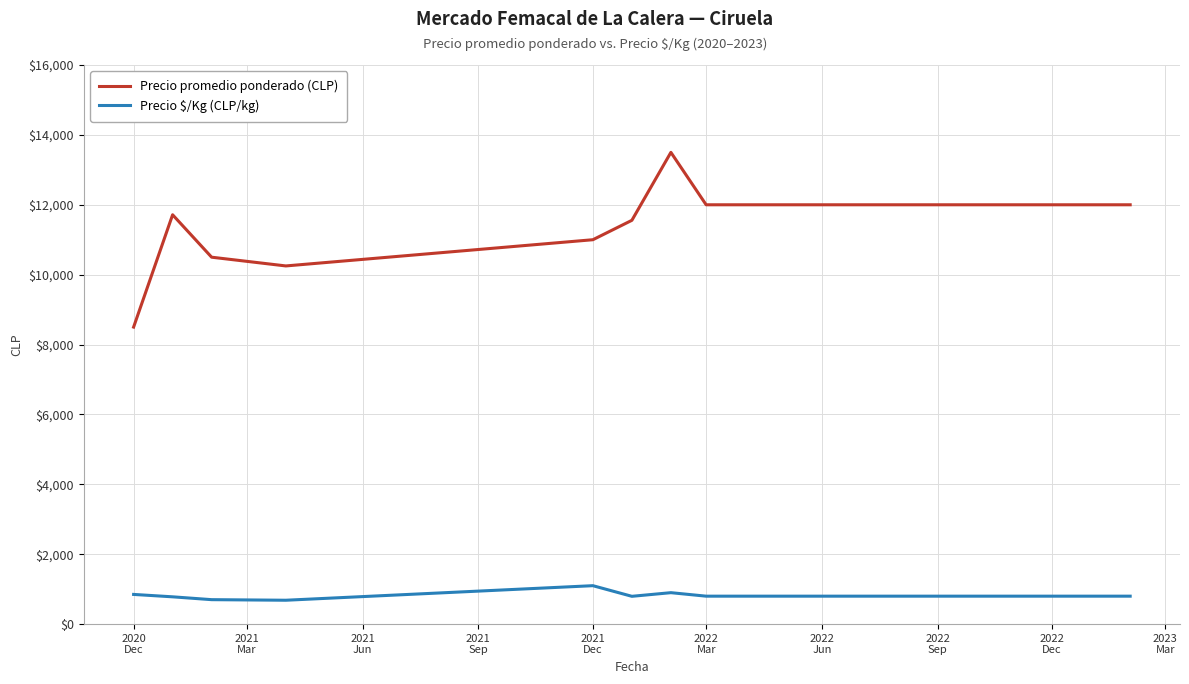

True or false: Precio promedio ponderado (CLP) and Precio $/Kg (CLP/kg) intersect in this chart.

False